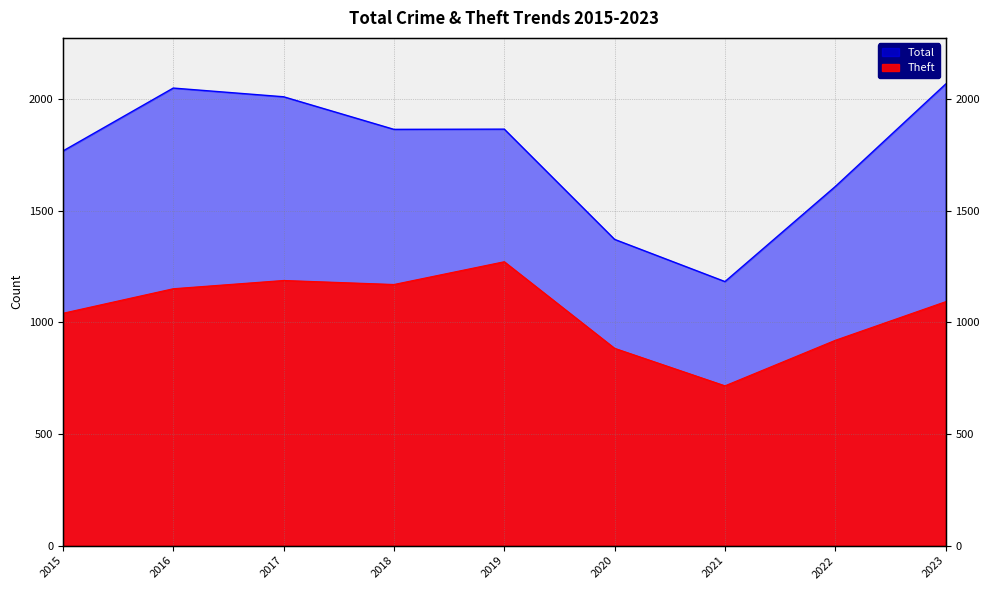

True or false: Total has a value of 2686 at 2019.

False